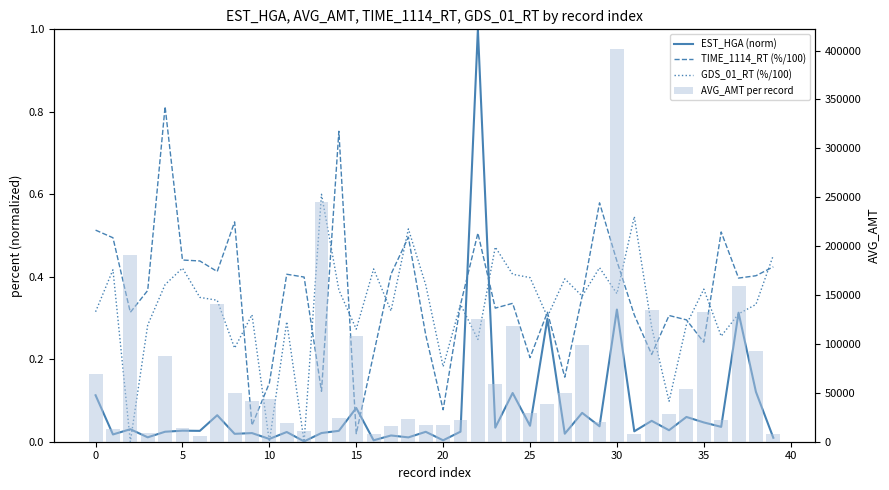

How many positive values does the GDS_01_RT (%/100) series have?

37